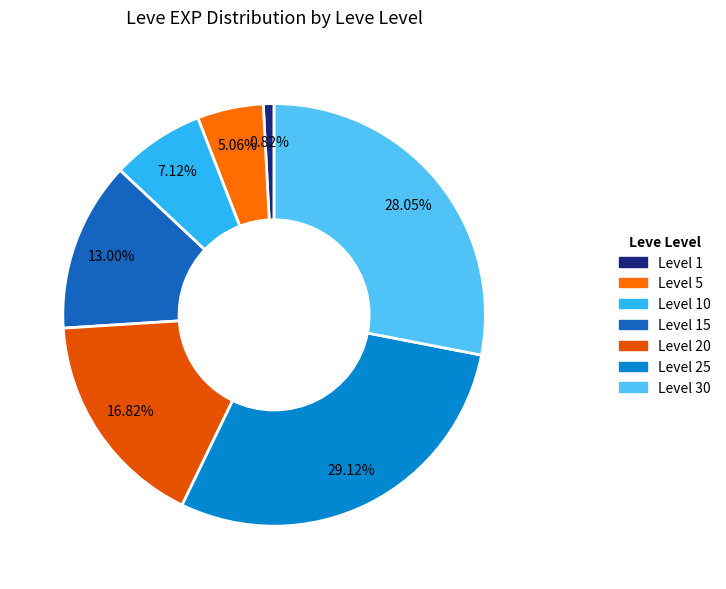

How many segments does this pie chart have?

7